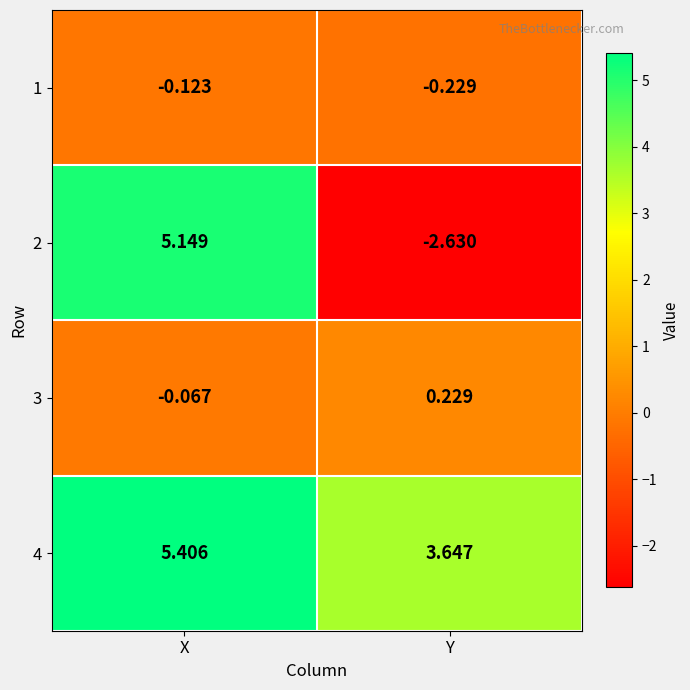

Which category has the lowest value across all series?

Y